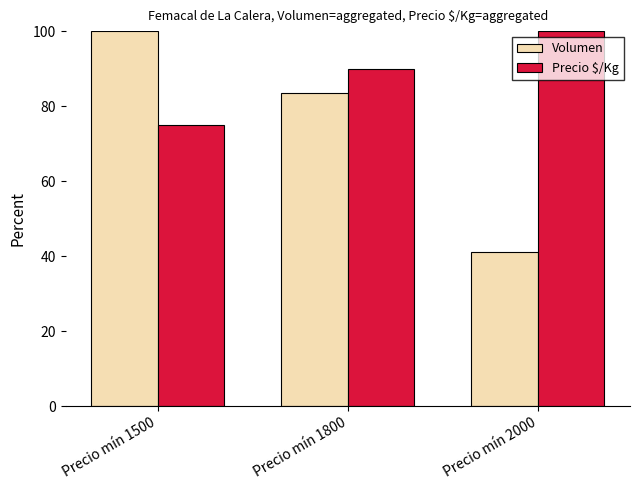

What is the average value of the Volumen series?

74.8